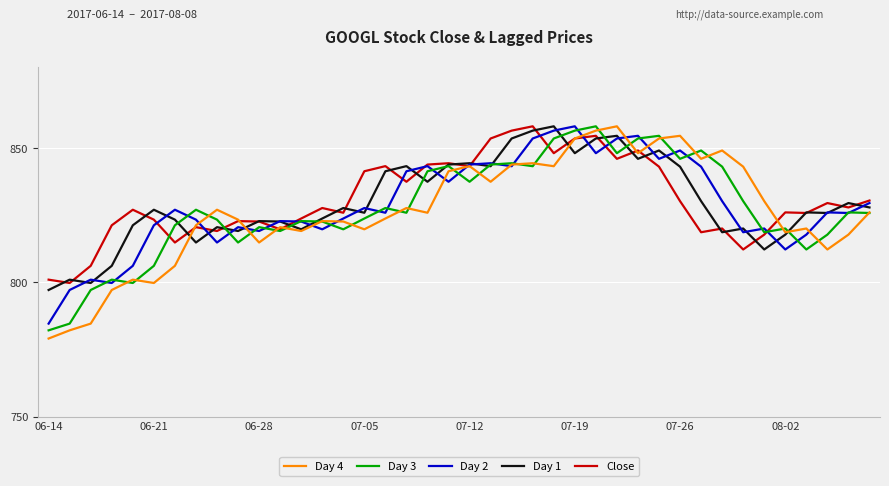

What is the highest value of the Day 1 series?

858.1